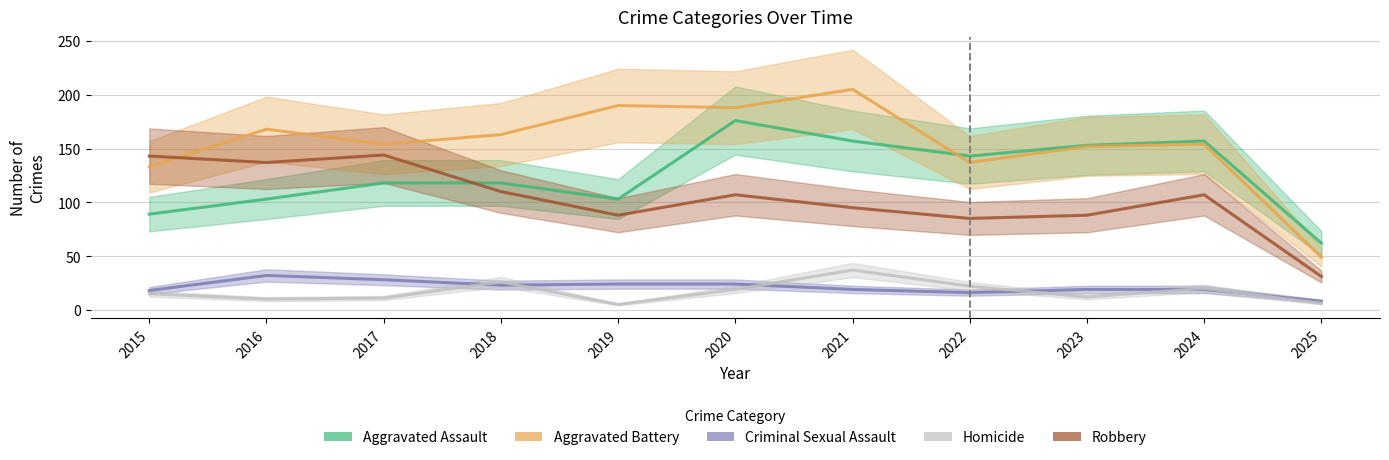

Does the chart display data point markers on the line(s)?

No